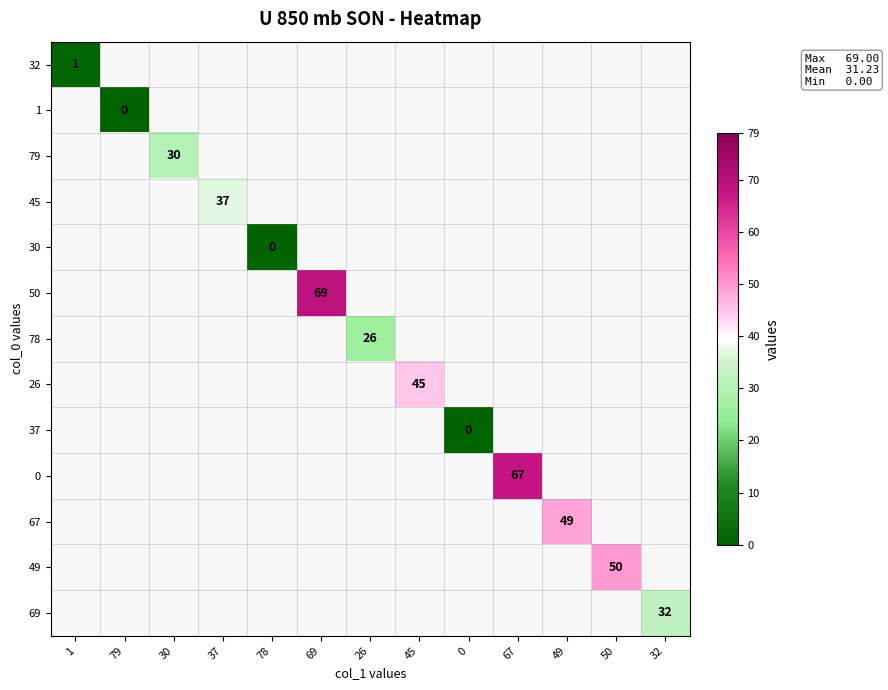

Which label corresponds to the largest value in the chart?

69